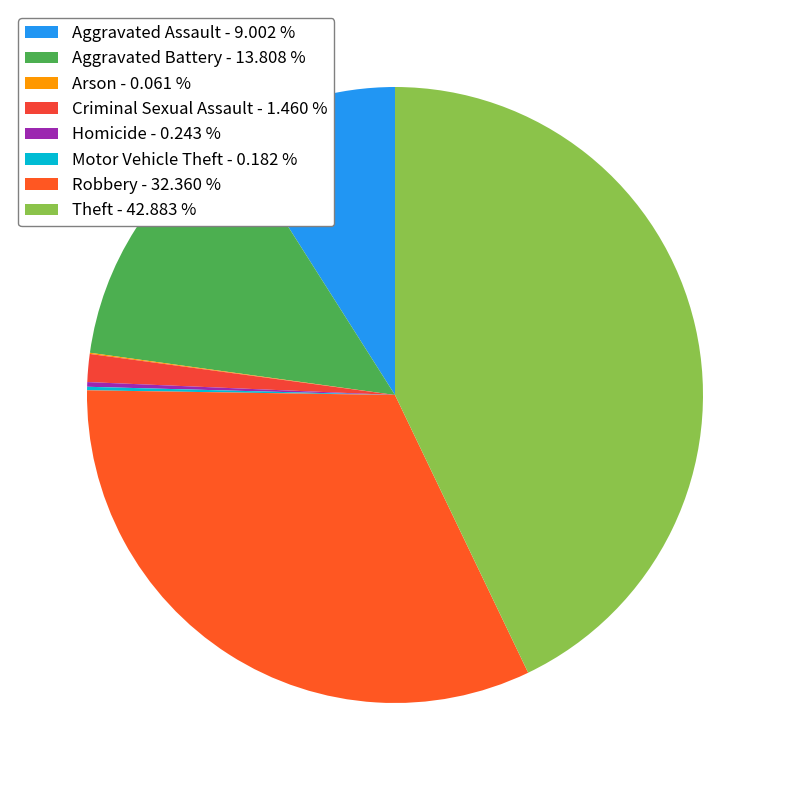

Which slice is the smallest?

Arson